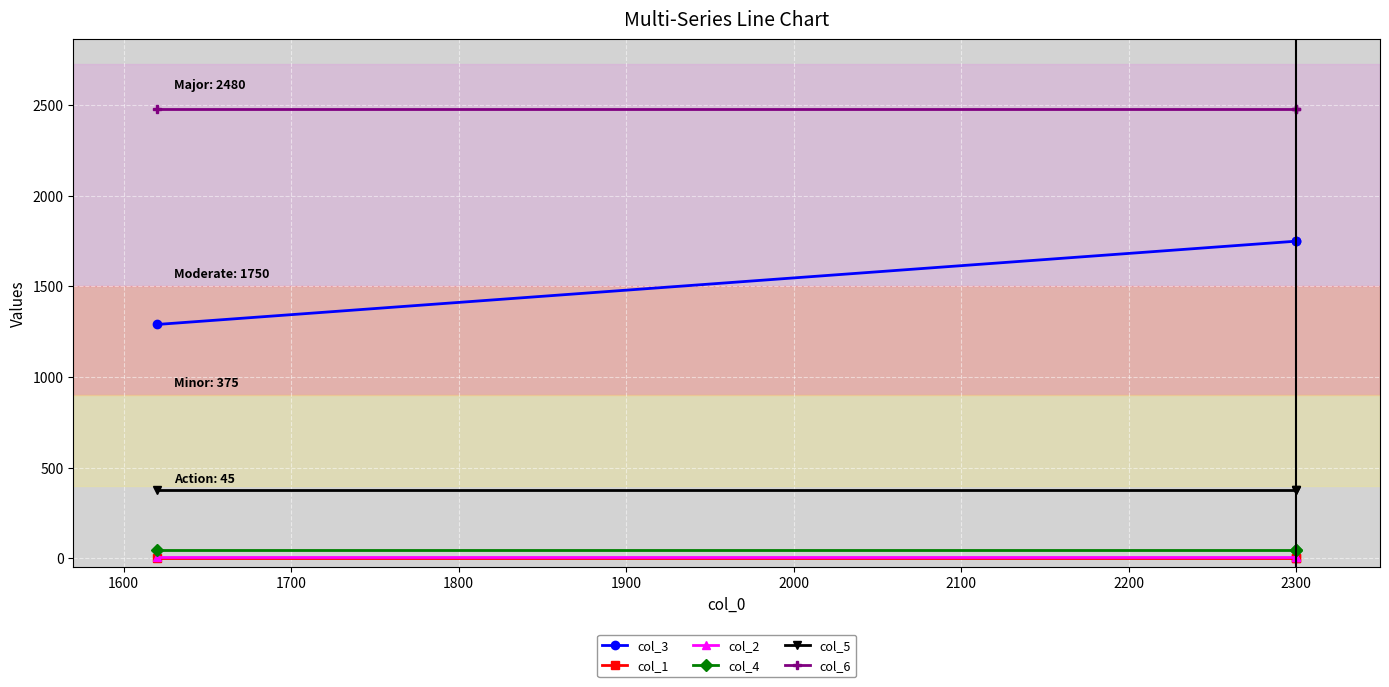

What is the sum of all col_2 values?

21